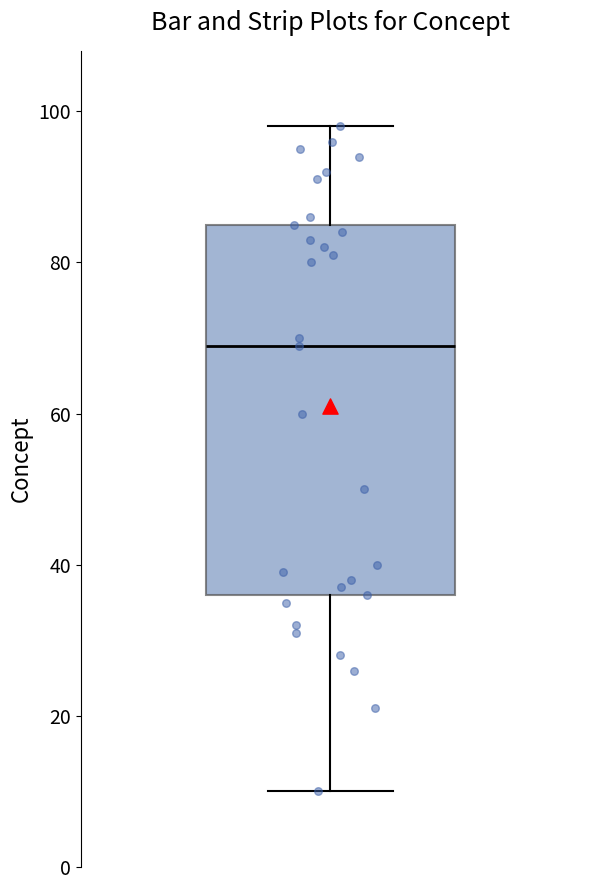

Transcribe this box plot: give where the median line is, the range the box spans, and where the two whiskers end, as read against the y-axis. The values are not printed on the chart, so give them approximately, as read against the axis.

median 70, box 36 to 86, whiskers 10 to 98